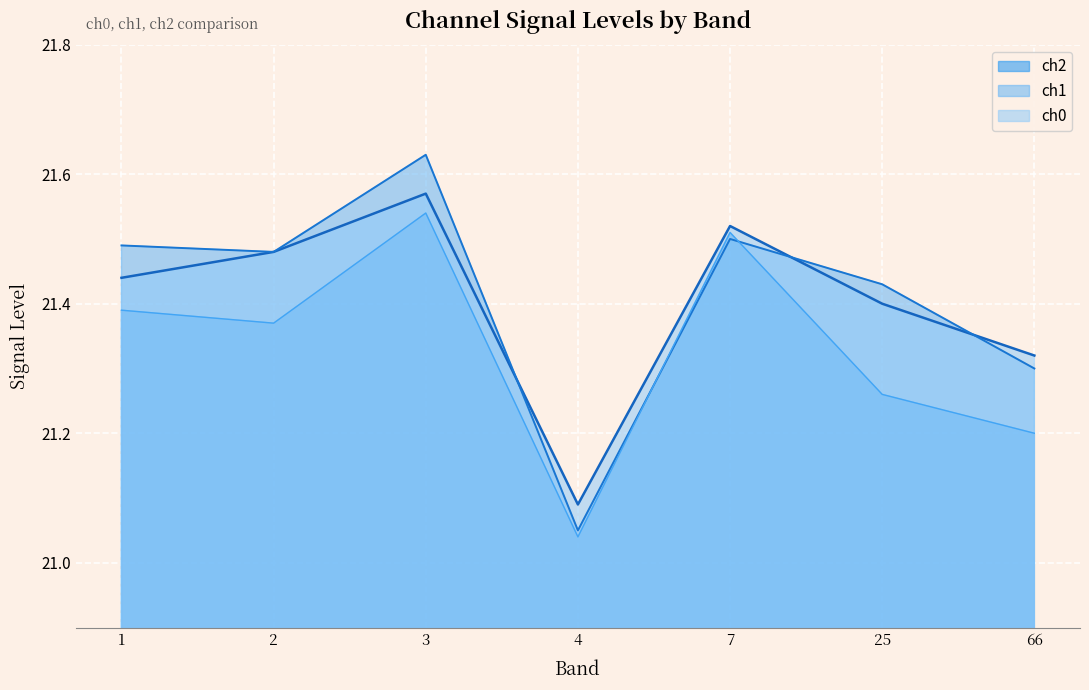

In ch2, how many points are higher than both neighbors (excluding endpoints)?

2